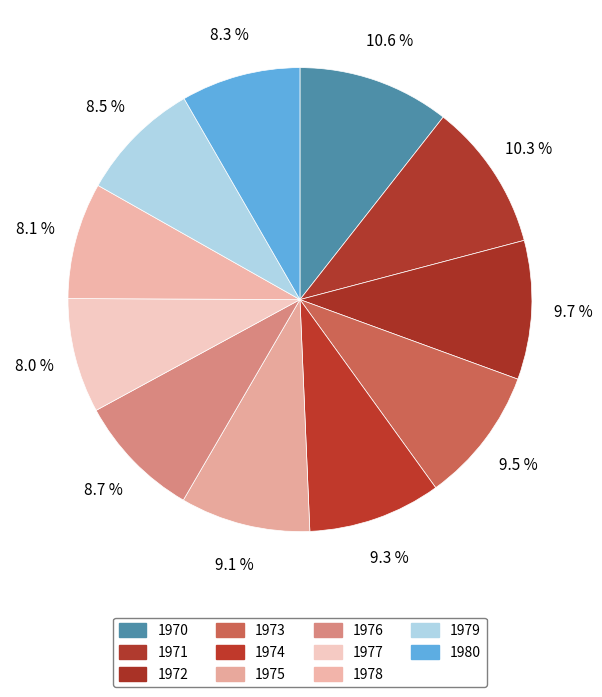

Combined, what portion of the pie is 1974 and 1977?

17.3%